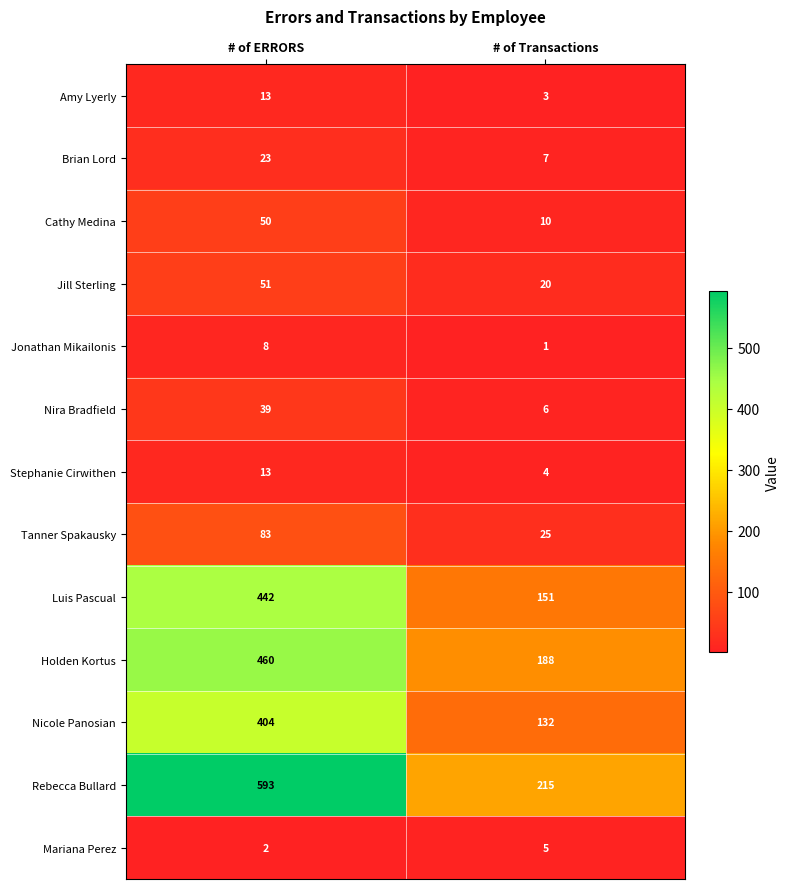

List the labels in order of Mariana Perez value, smallest first.

# of ERRORS, # of Transactions